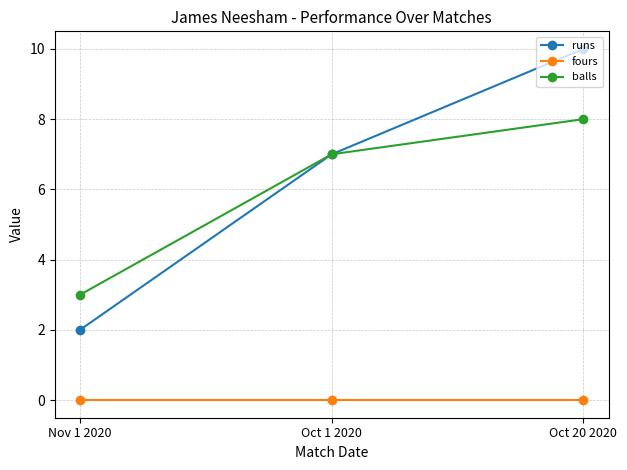

What is the total value across all series at Oct 1 2020?

14